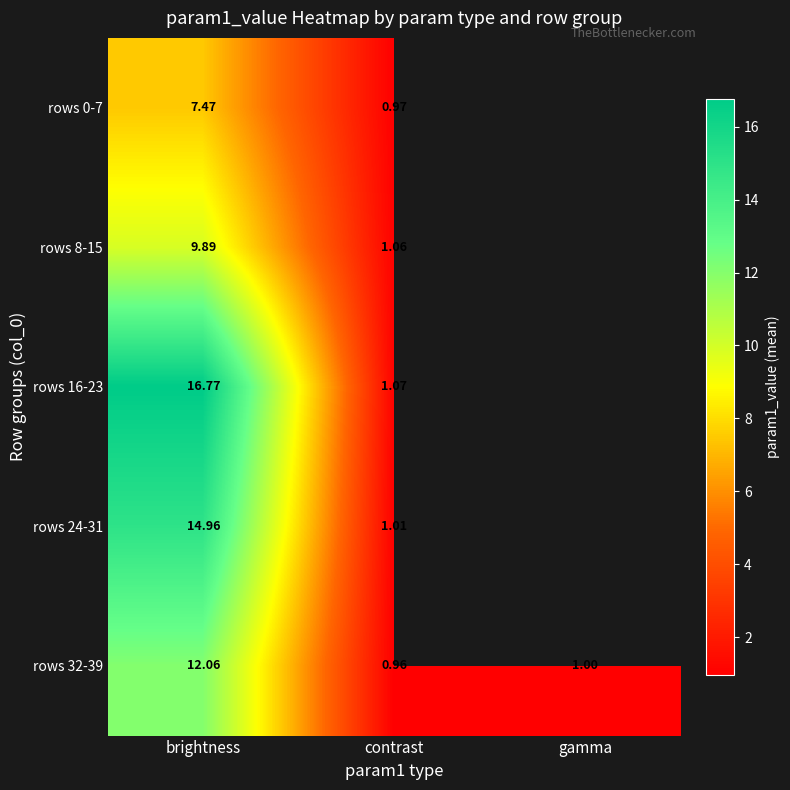

At which label is rows 32-39 closest to 6?

gamma